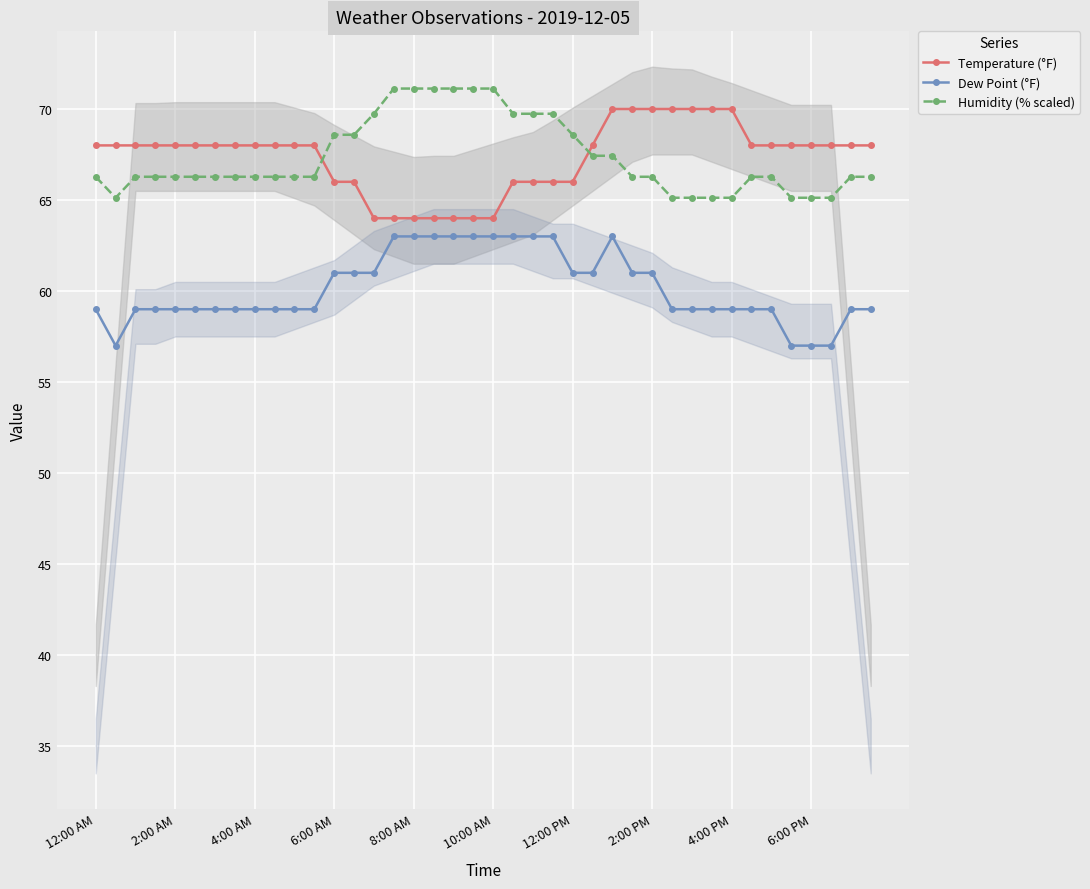

How many times do Temperature (°F) and Humidity (% scaled) cross each other?

2